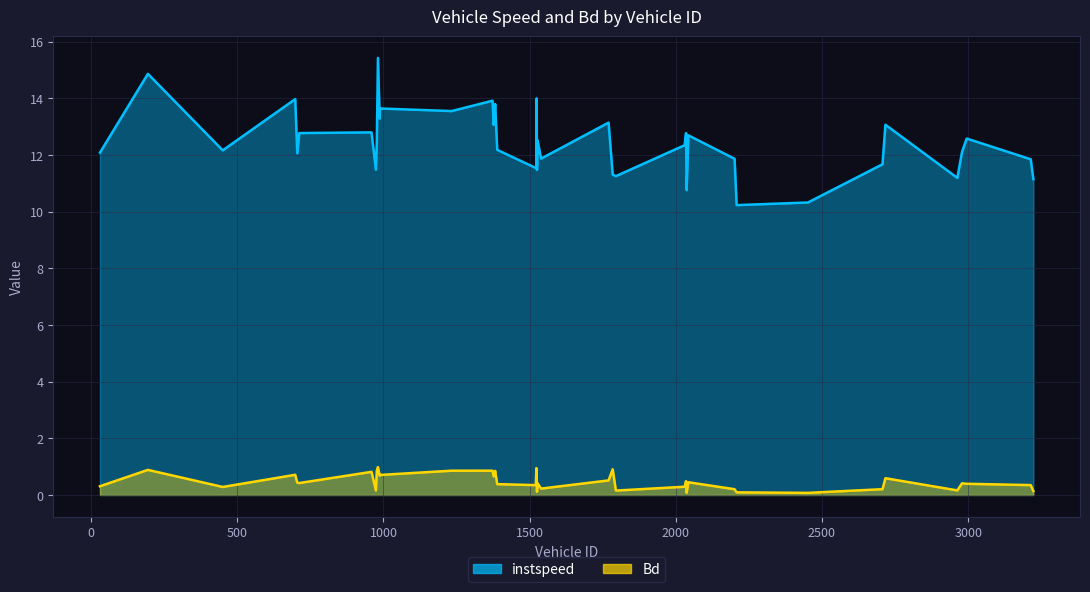

Which series has the largest total across all categories?

instspeed